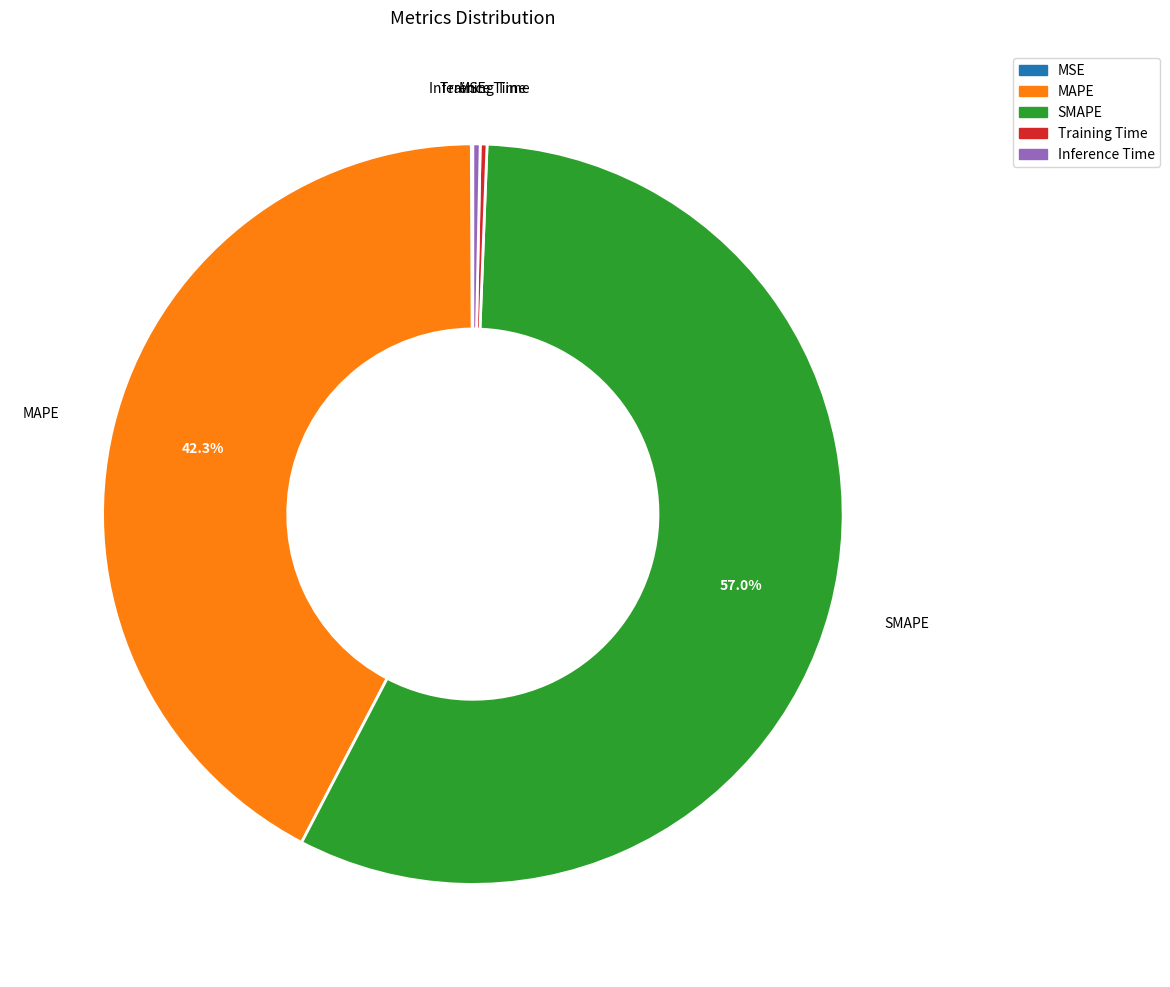

Which category accounts for the majority?

SMAPE